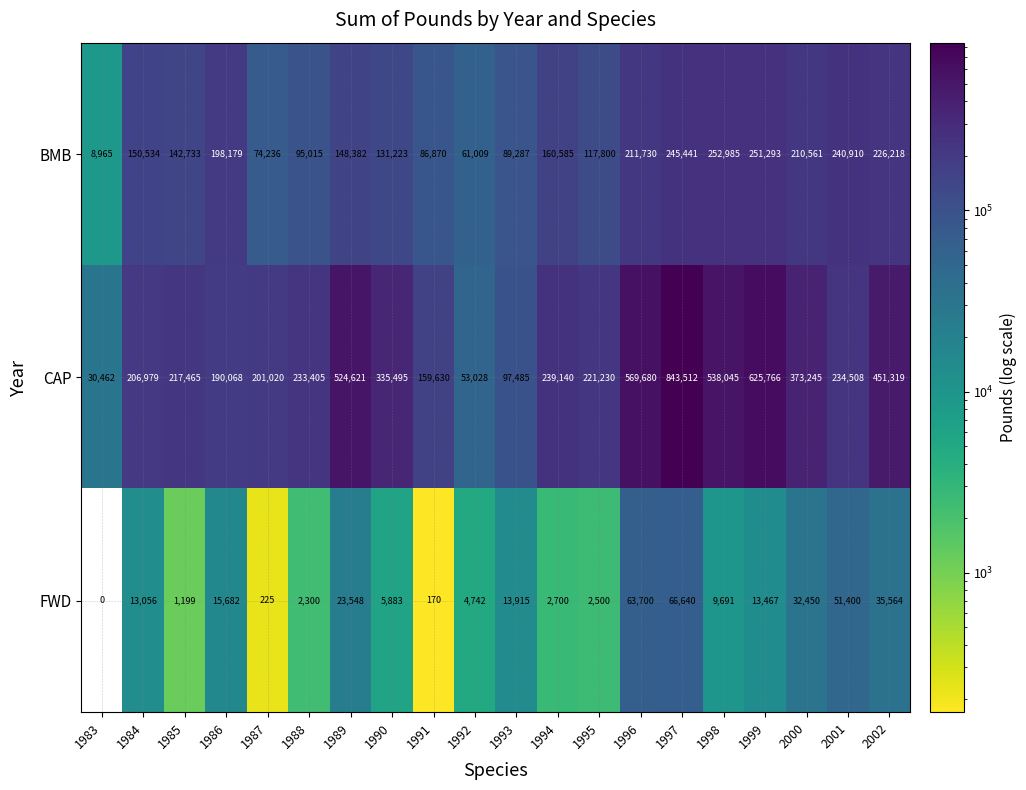

List the series in order of their overall mean, lowest first.

FWD, BMB, CAP